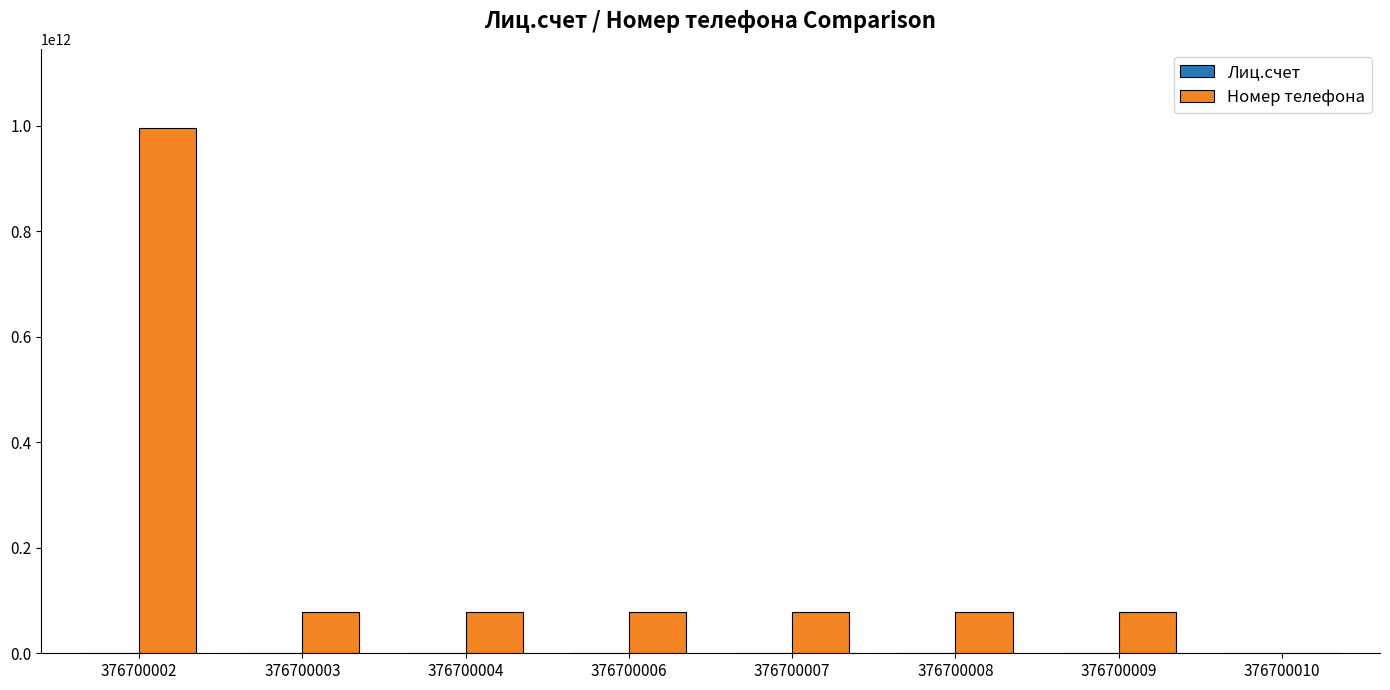

Between 376700002 and 376700008, which series saw the biggest shift?

Номер телефона